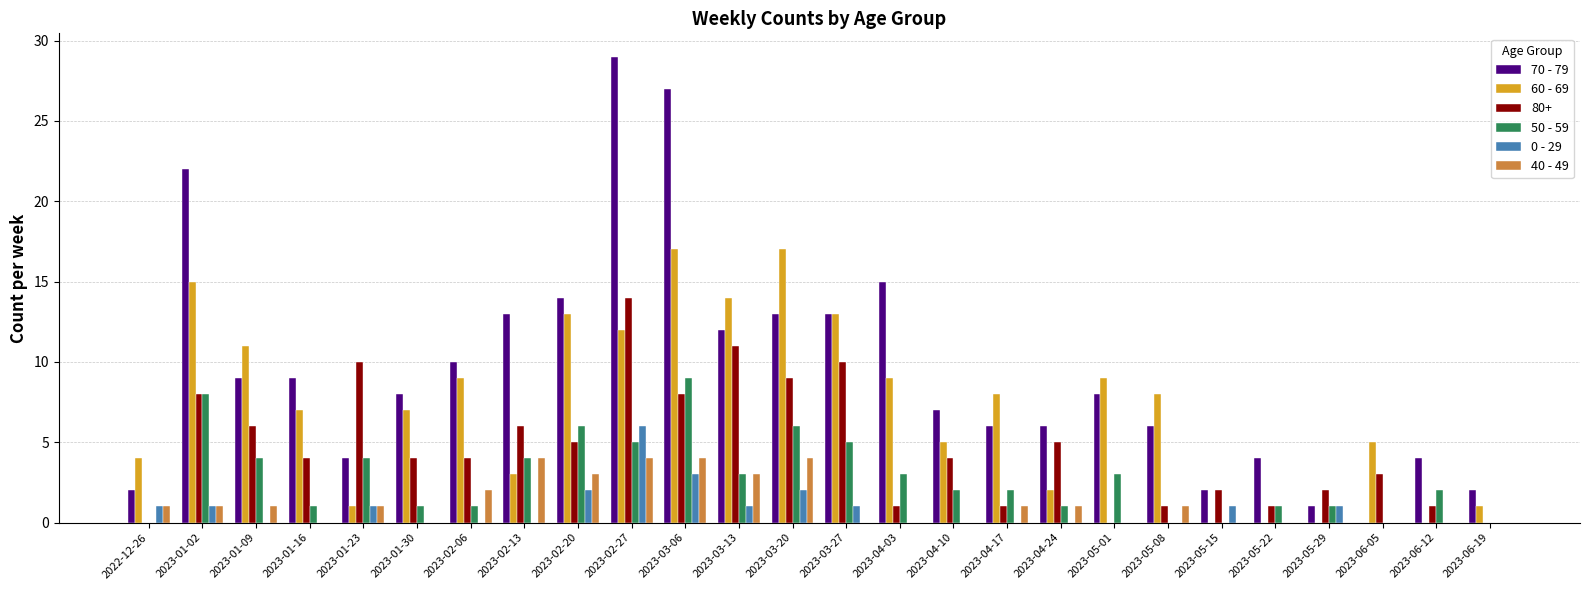

True or false: 0 - 29 has a value of 0 at 2023-05-08.

True